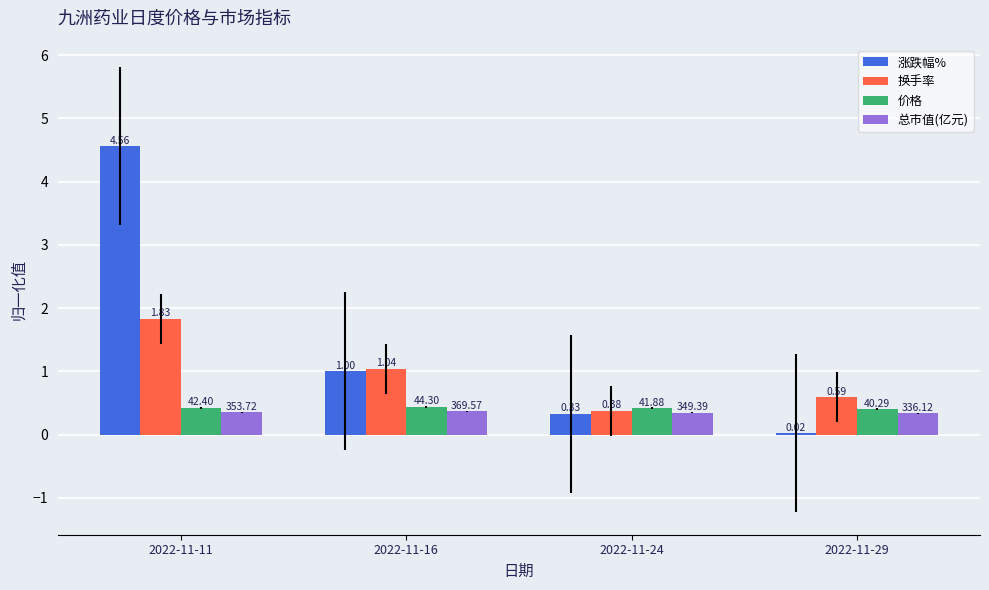

At which label does 涨跌幅% reach its peak?

2022-11-11